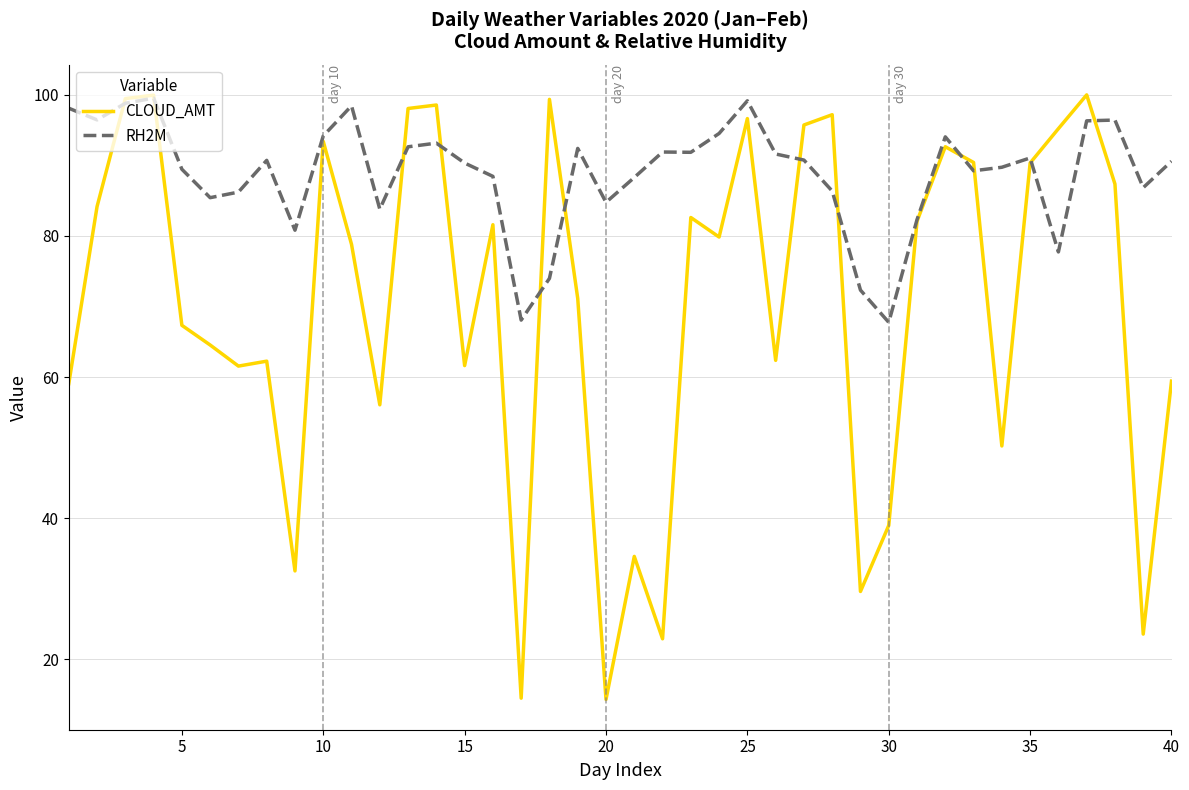

Which series has the largest total across all categories?

RH2M